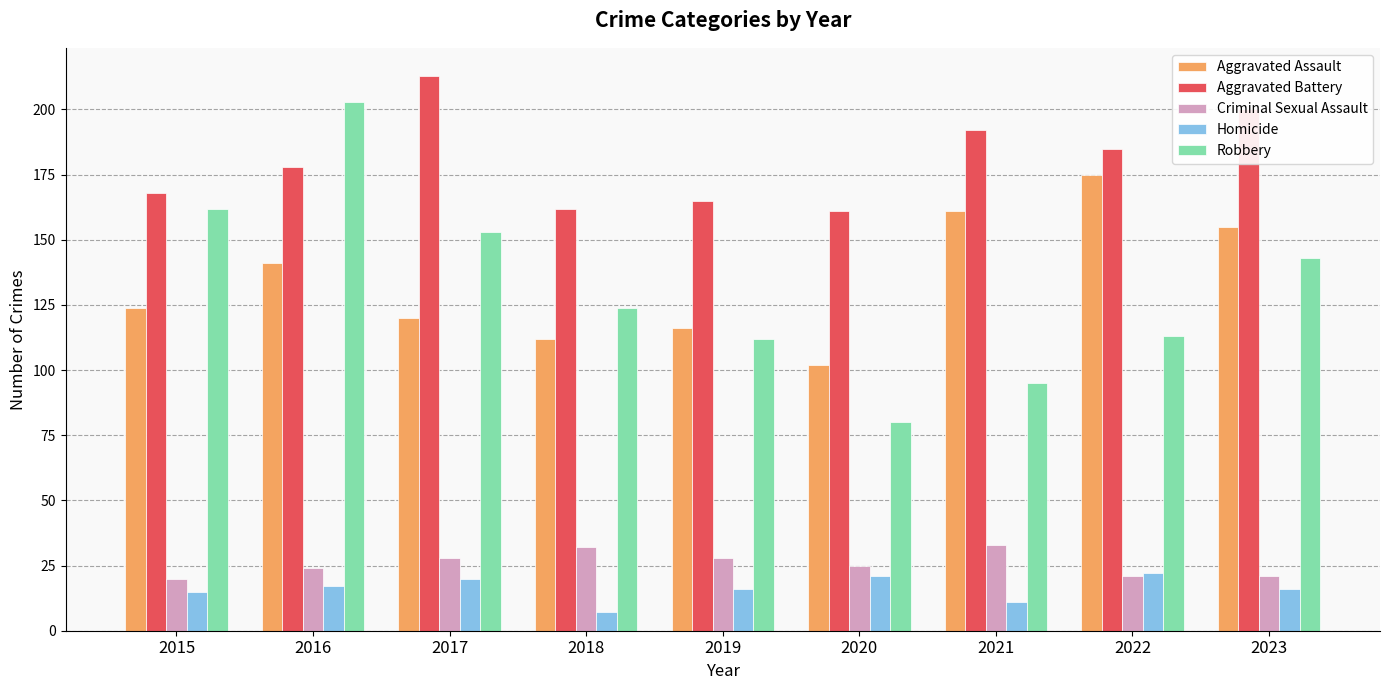

At which category does the chart reach its peak across all series?

2017